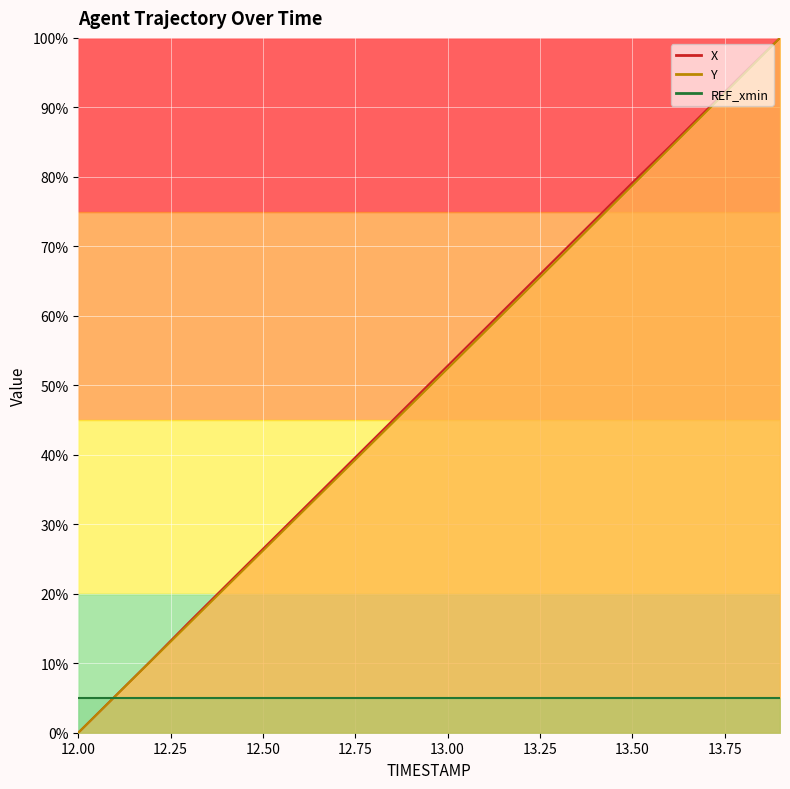

True or false: Y and X cross at least once.

False